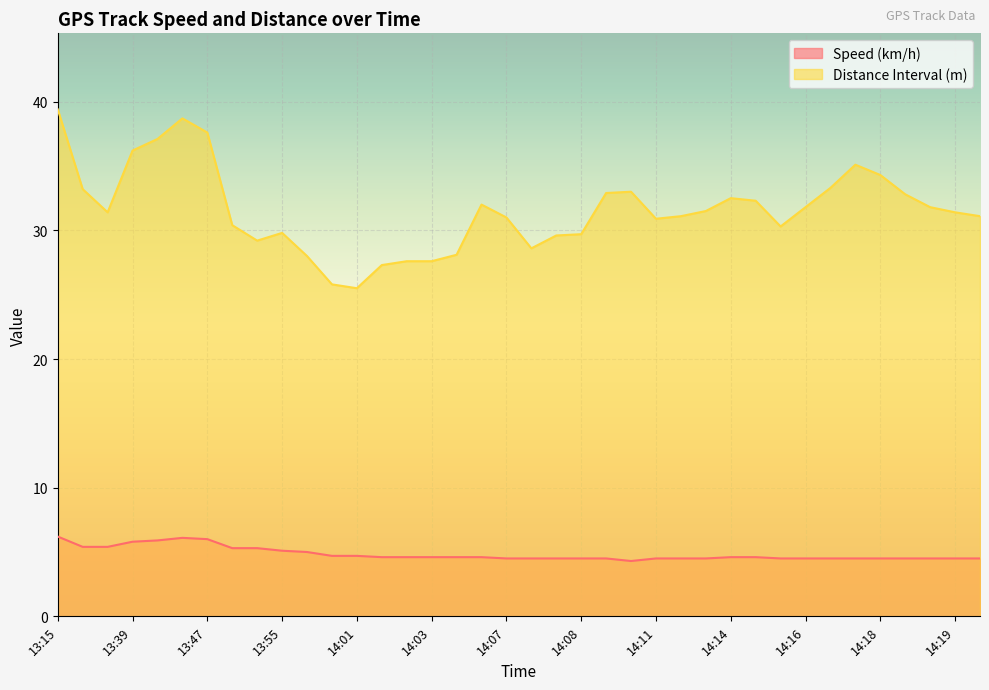

What is the sum of all values?

1199.9